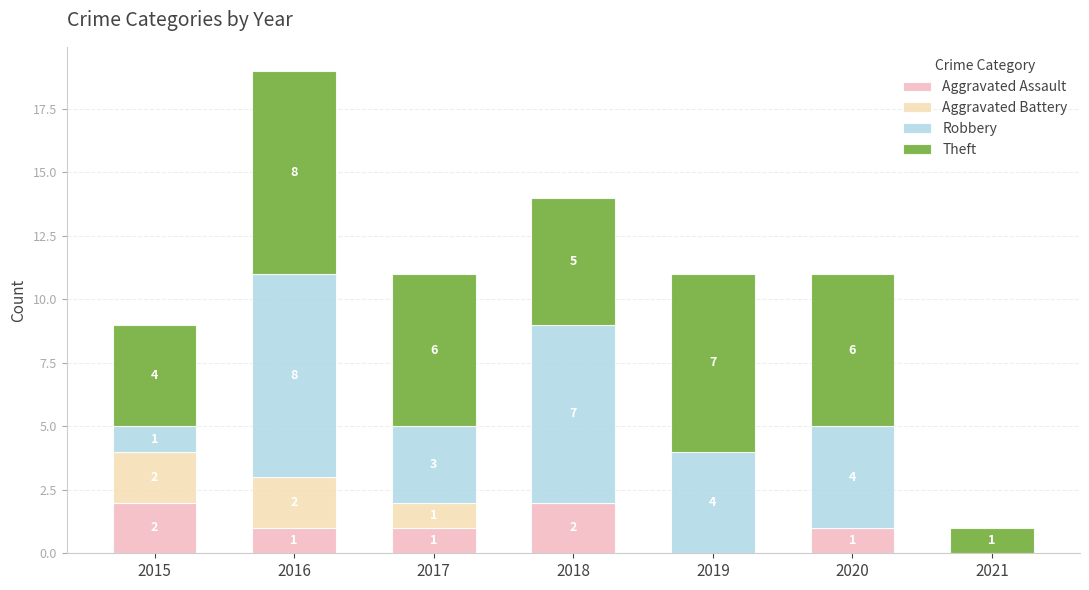

What is the total value across all series at 2017?

11